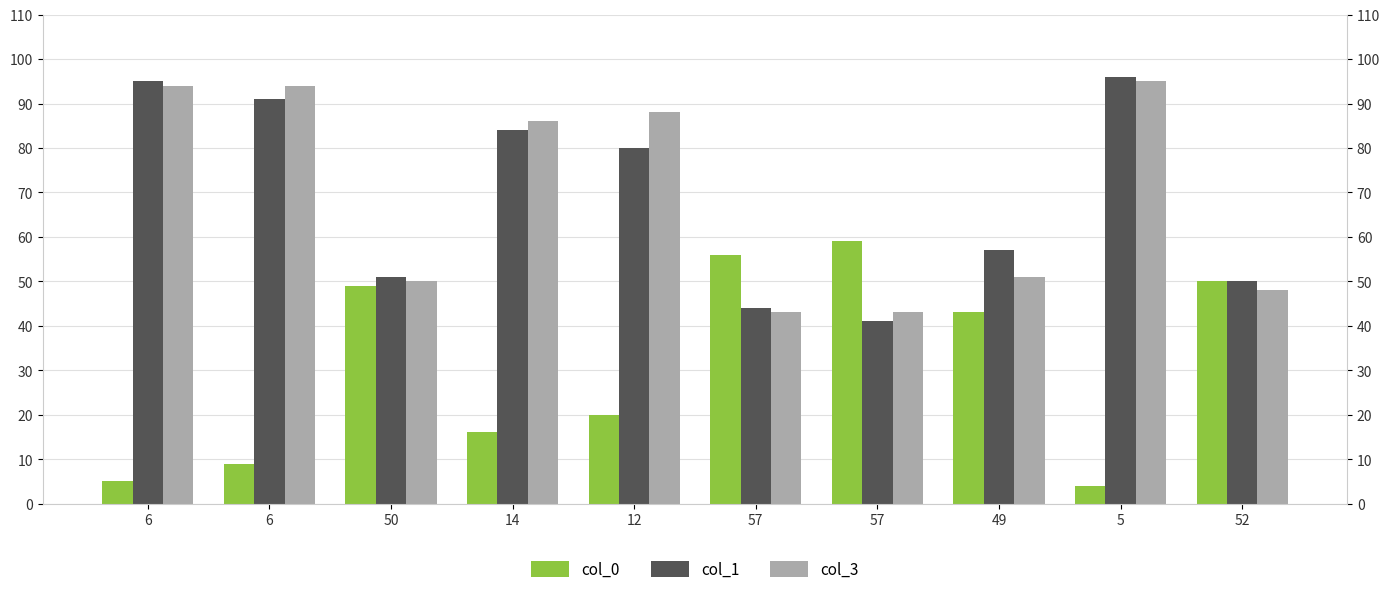

Read the col_3 value at 14, to the nearest 5.

85